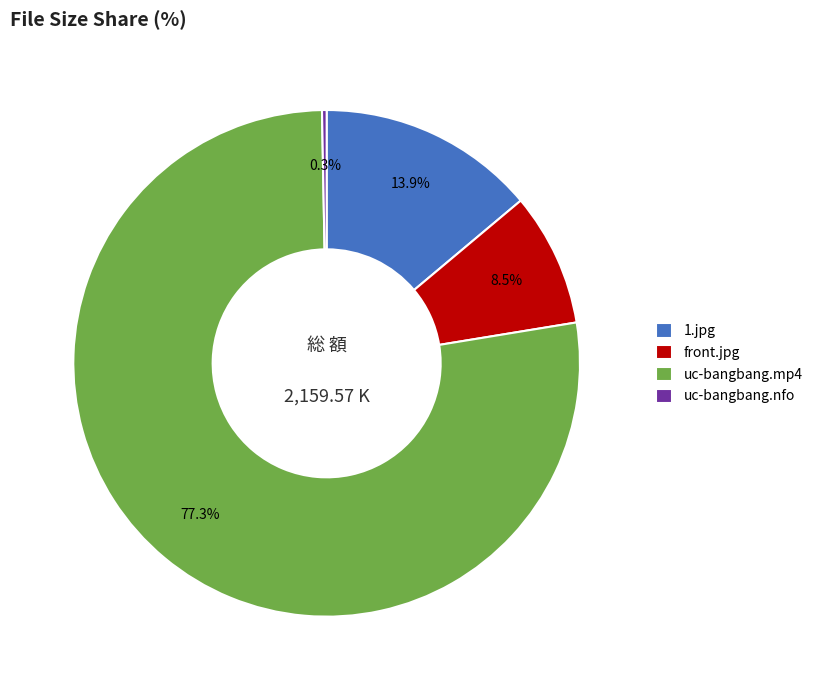

The uc-bangbang.nfo slice represents 0% of the pie. True or false?

True